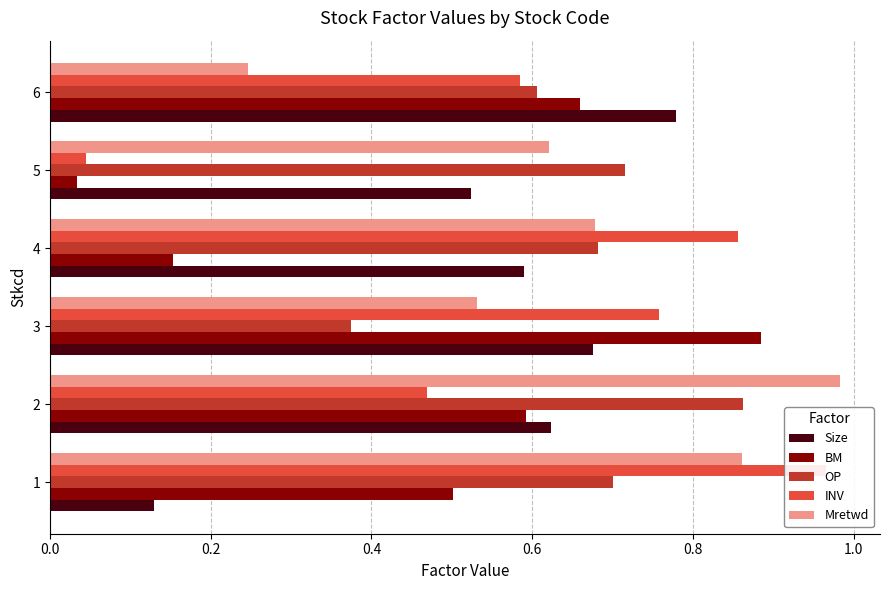

Is it true that INV equals 0.8 at 6?

False